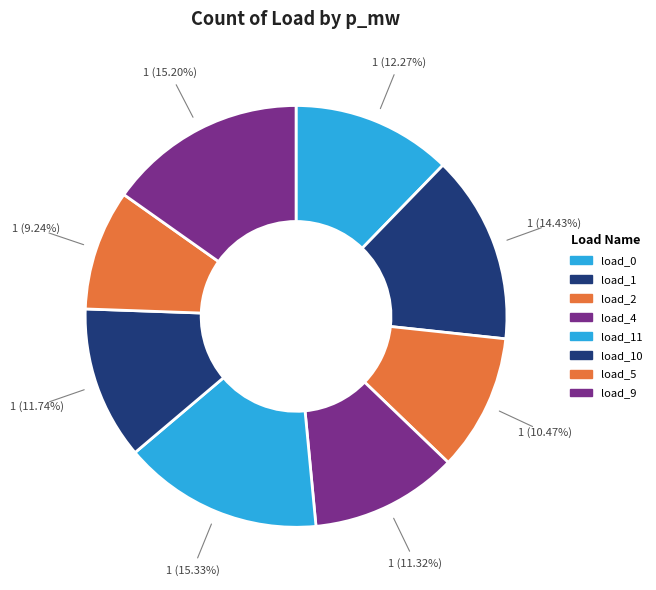

How many segments does this pie chart have?

8